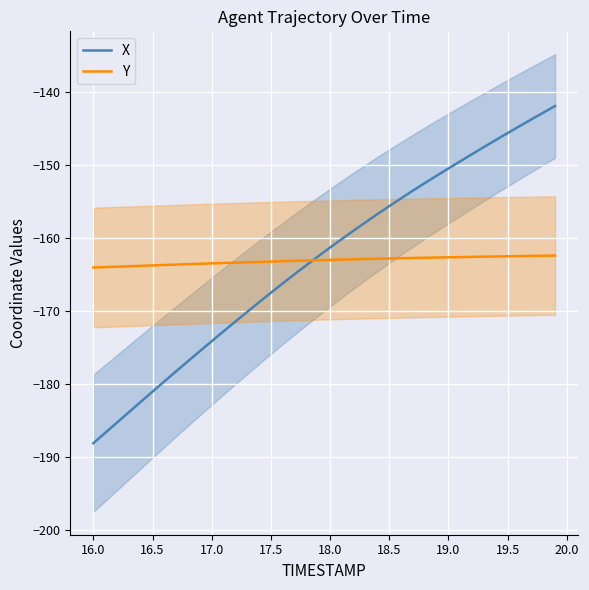

List the series in order of their overall mean, lowest first.

Y, X